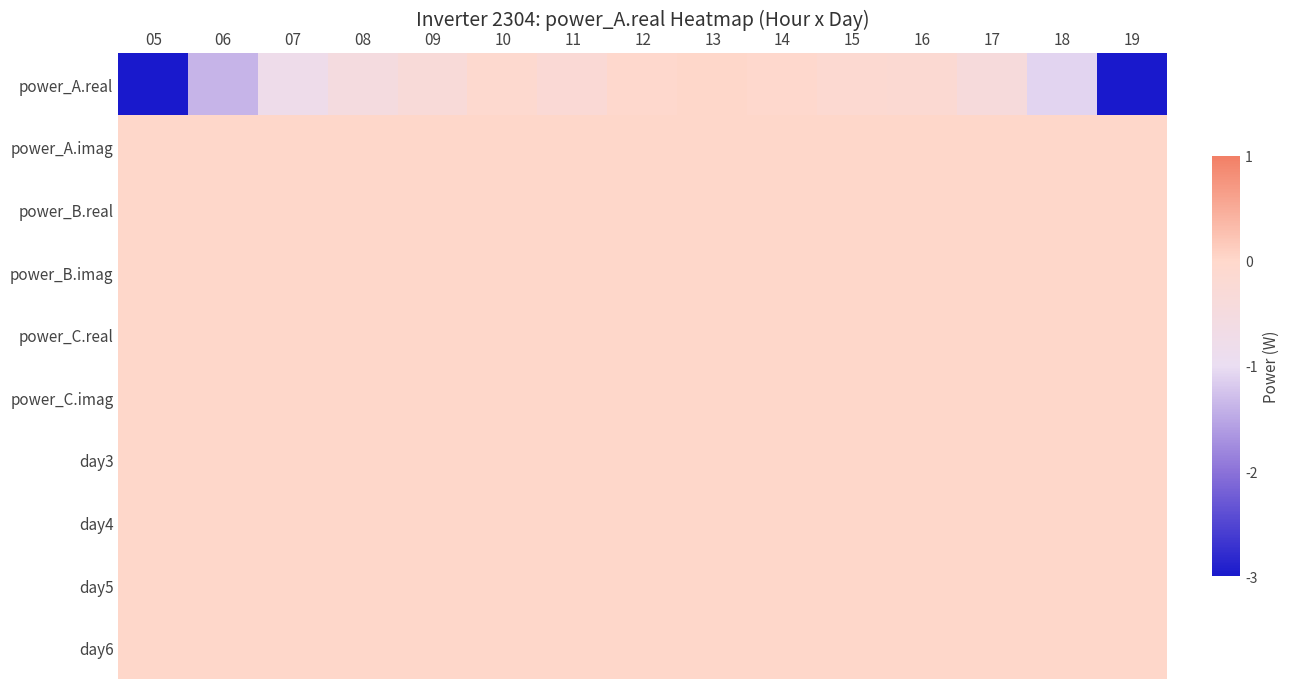

At which category is the sum across all series the highest?

13